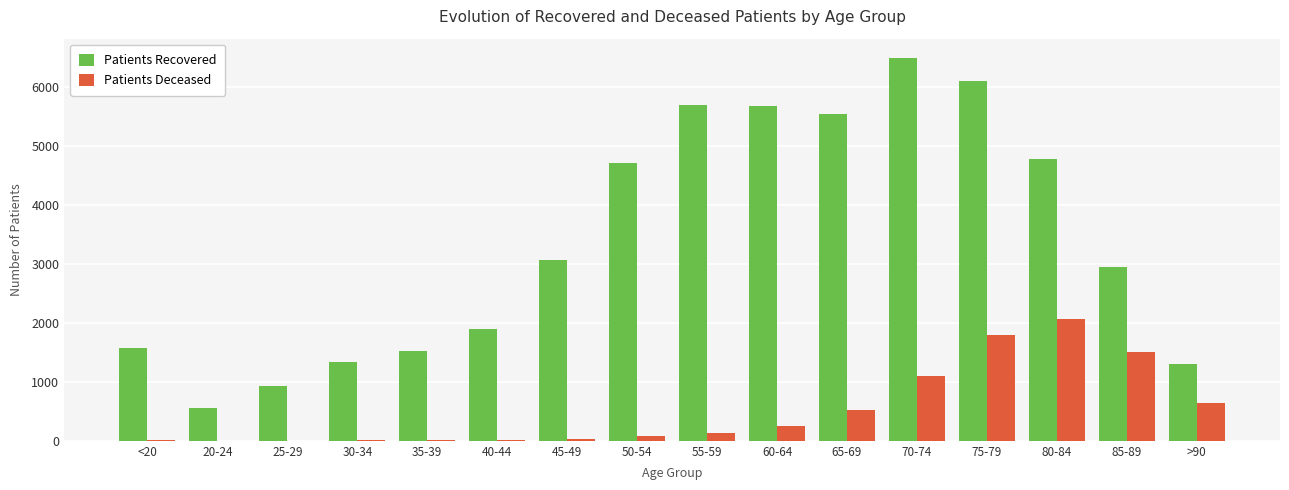

Is the value of Patients Recovered at 40-44 greater than the value of Patients Deceased at 35-39?

Yes